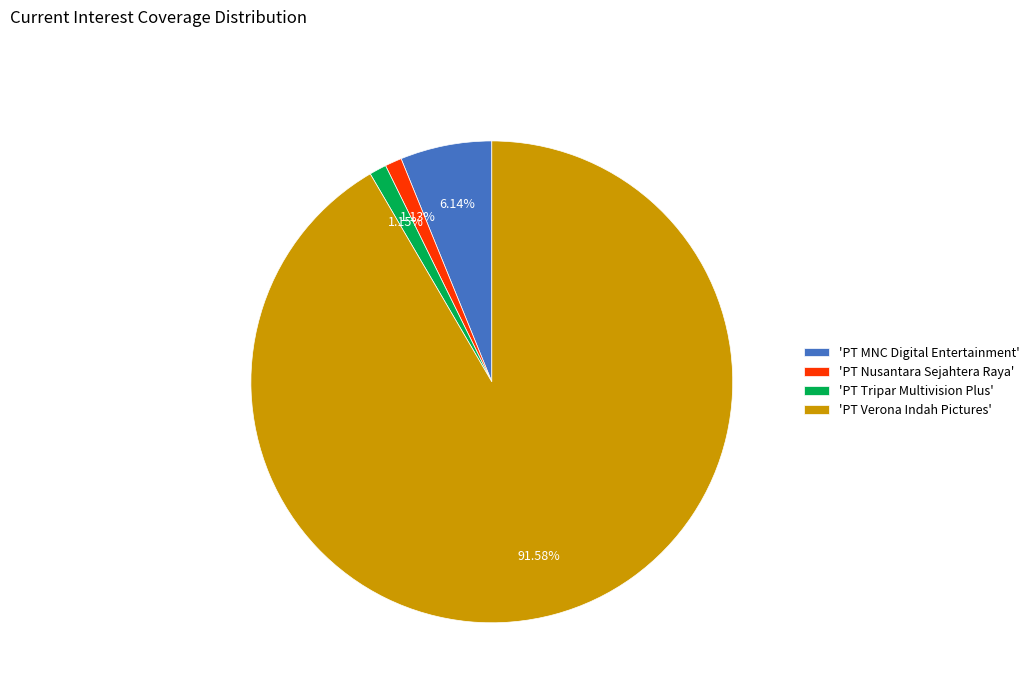

Combined, do 'PT MNC Digital Entertainment' and 'PT Tripar Multivision Plus' account for over 50%?

No